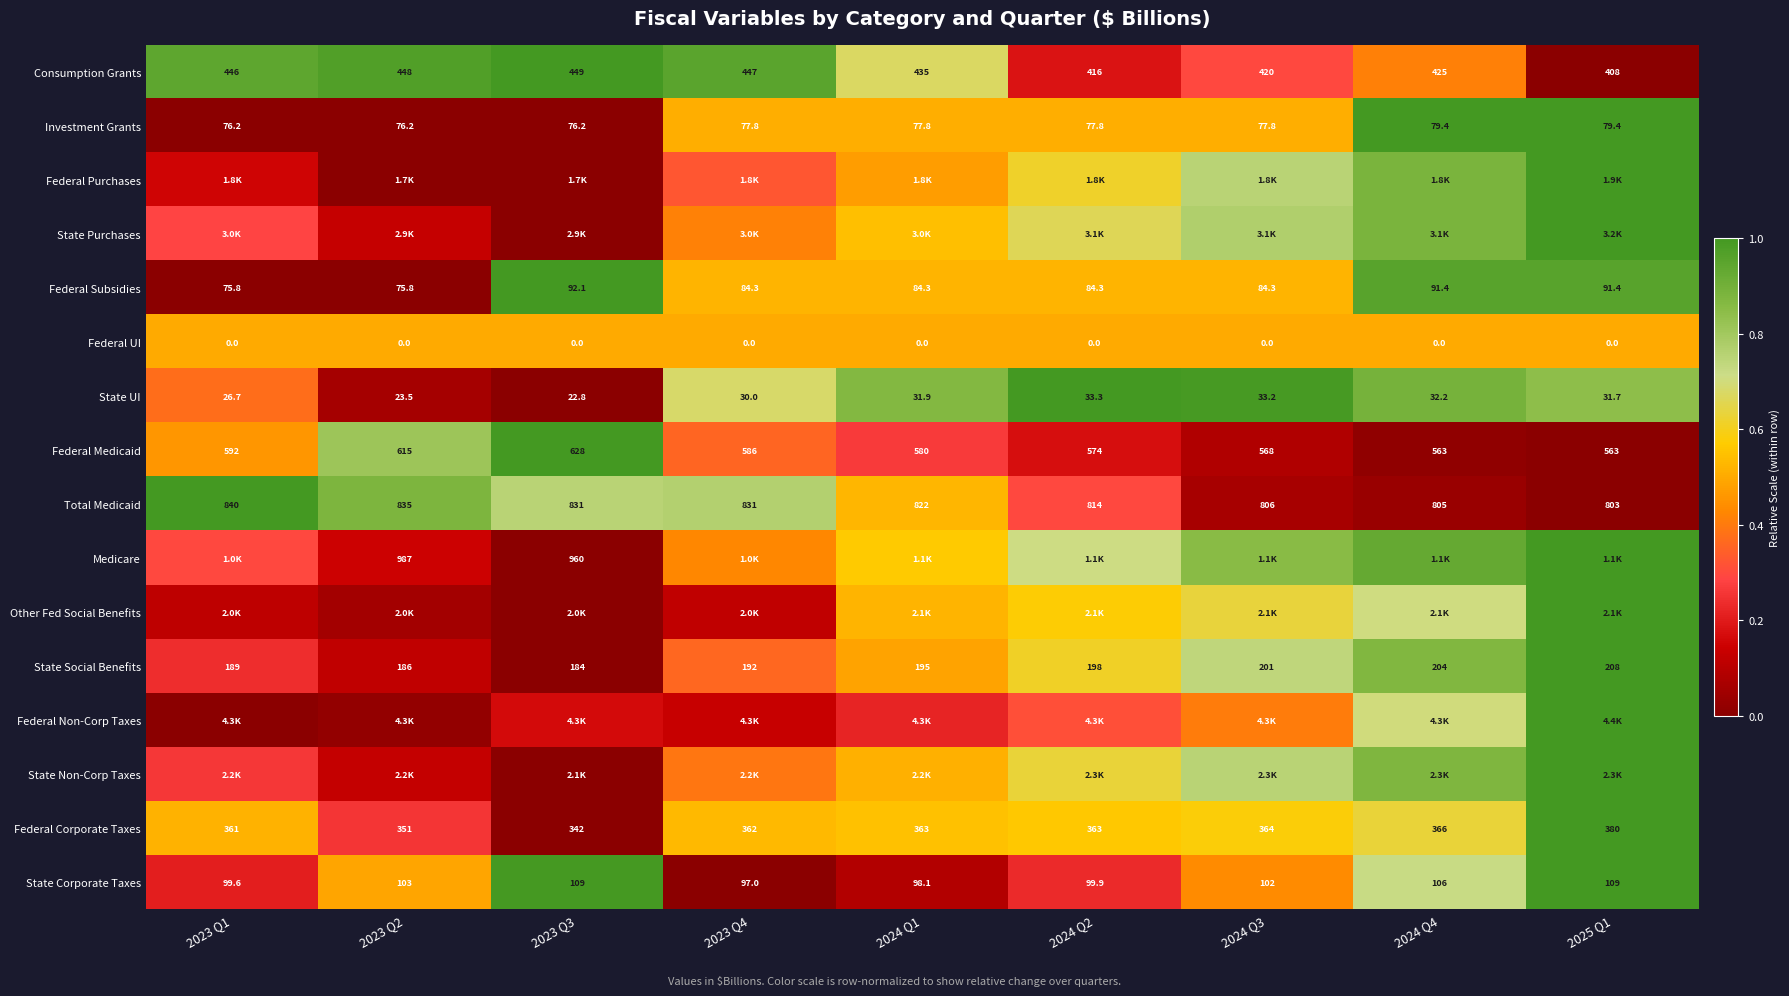

Count the number of data series in this chart.

16